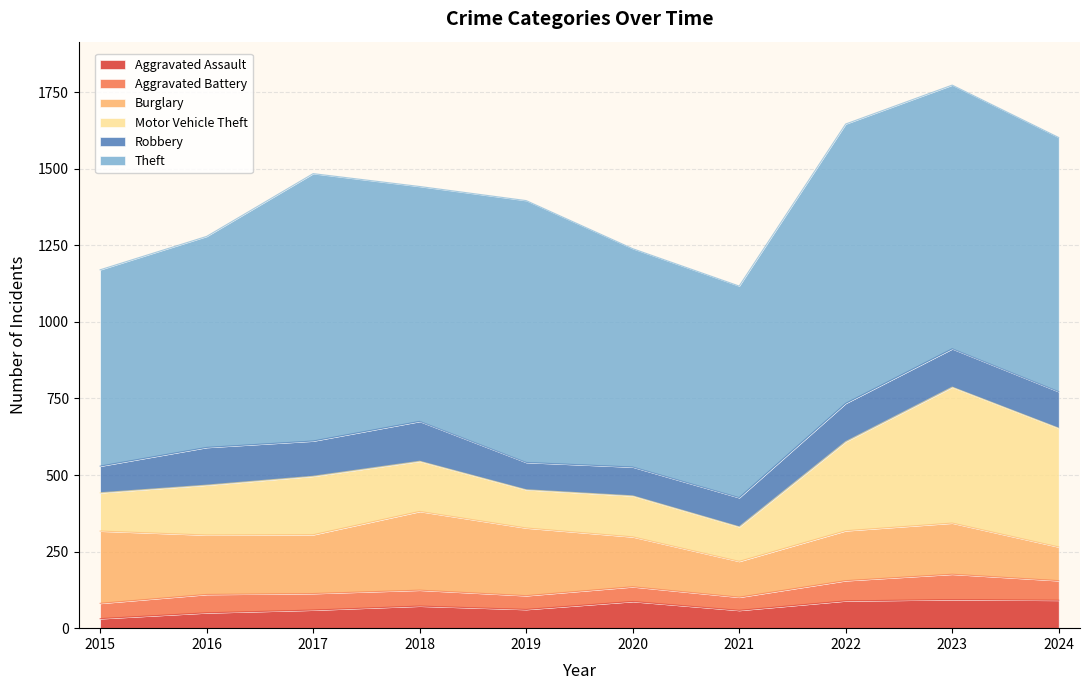

Which series has the largest range (max minus min)?

Motor Vehicle Theft